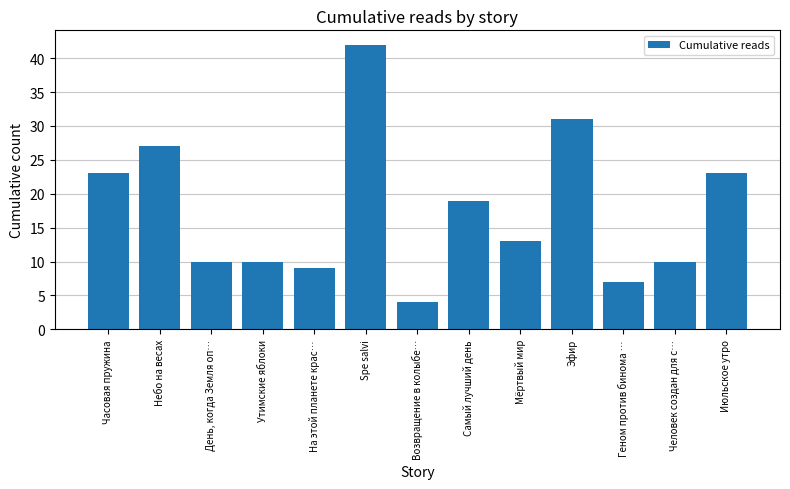

What is the value of the 7th bar from the left?

4